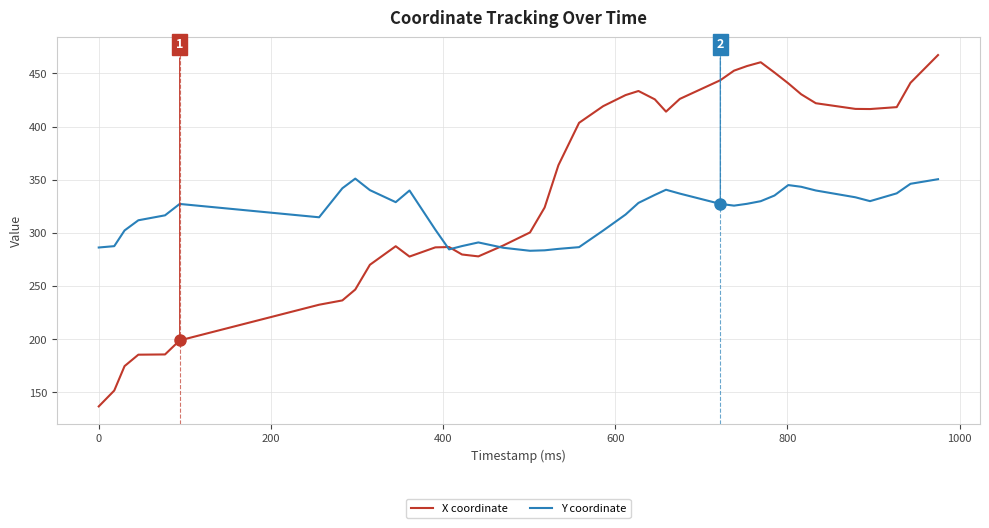

Which series has the largest range (max minus min)?

X coordinate